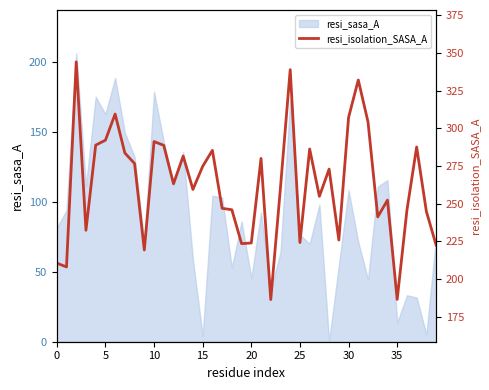

What is the highest value of the resi_sasa_A series?

206.2